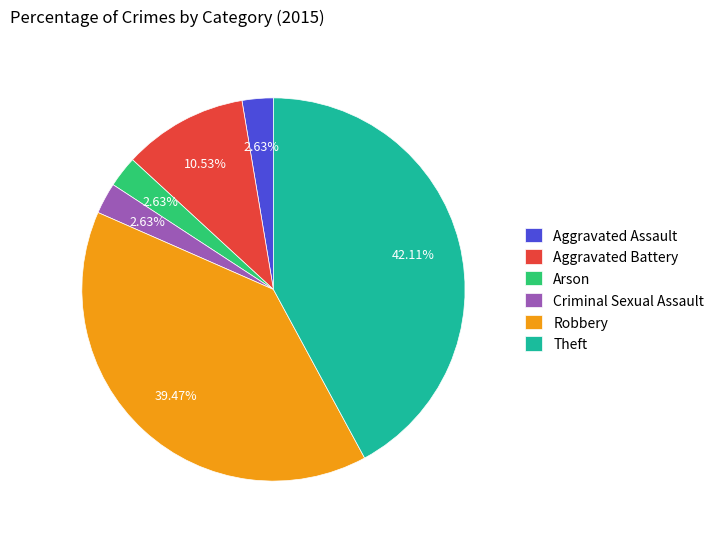

Which slice is the largest?

Theft